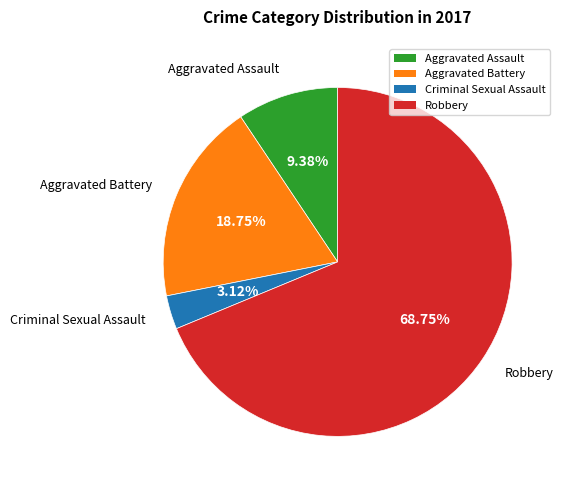

To the nearest percent, what is the average slice percentage?

25%